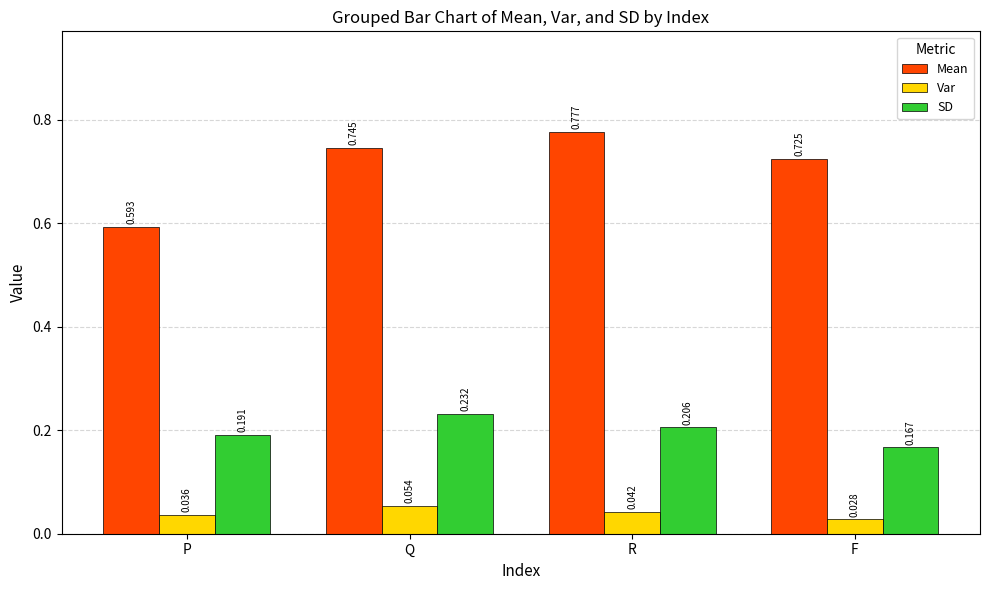

Which series changed the most between Q and R?

Mean